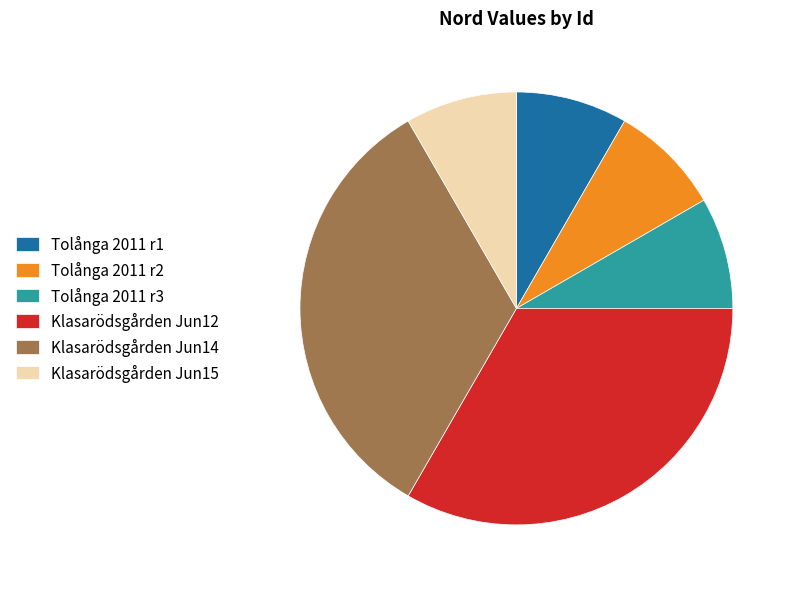

What is the ratio of the value at Tolånga 2011 r2 to the value at Tolånga 2011 r1?

1.0